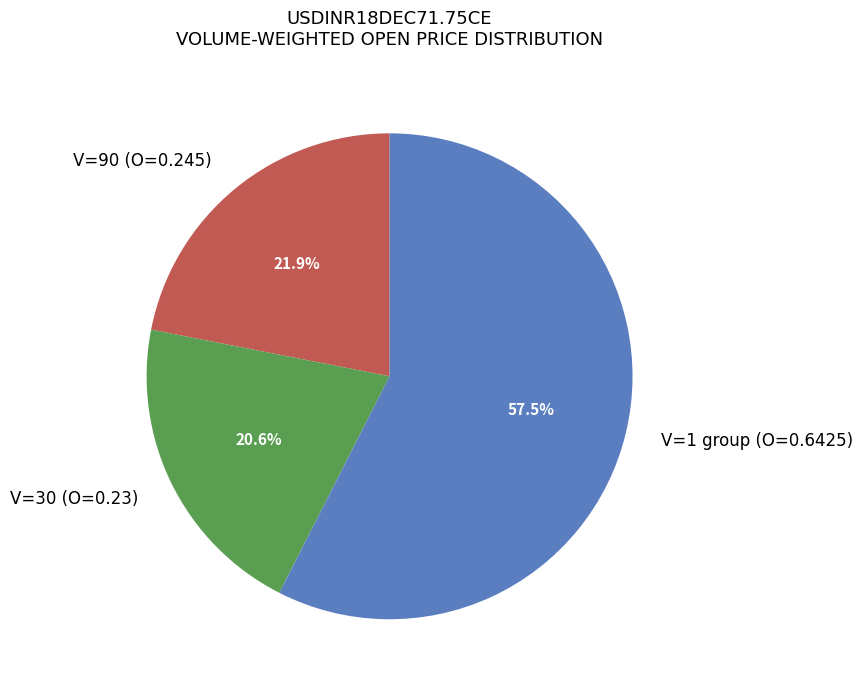

Which category has the smallest portion of the pie?

V=30 (O=0.23)